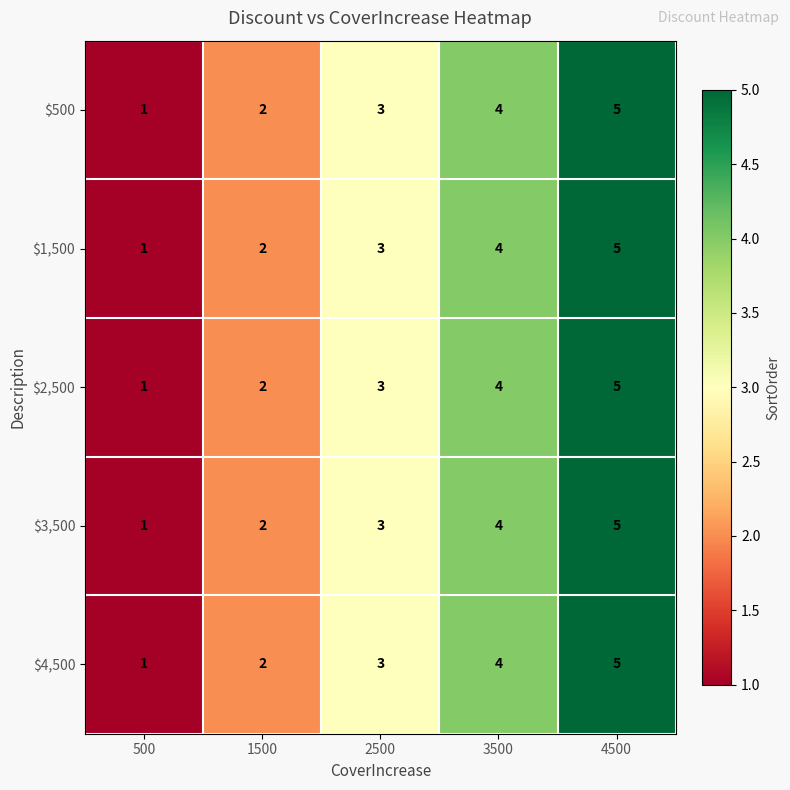

List the labels in order of $2,500 value, smallest first.

500, 1500, 2500, 3500, 4500